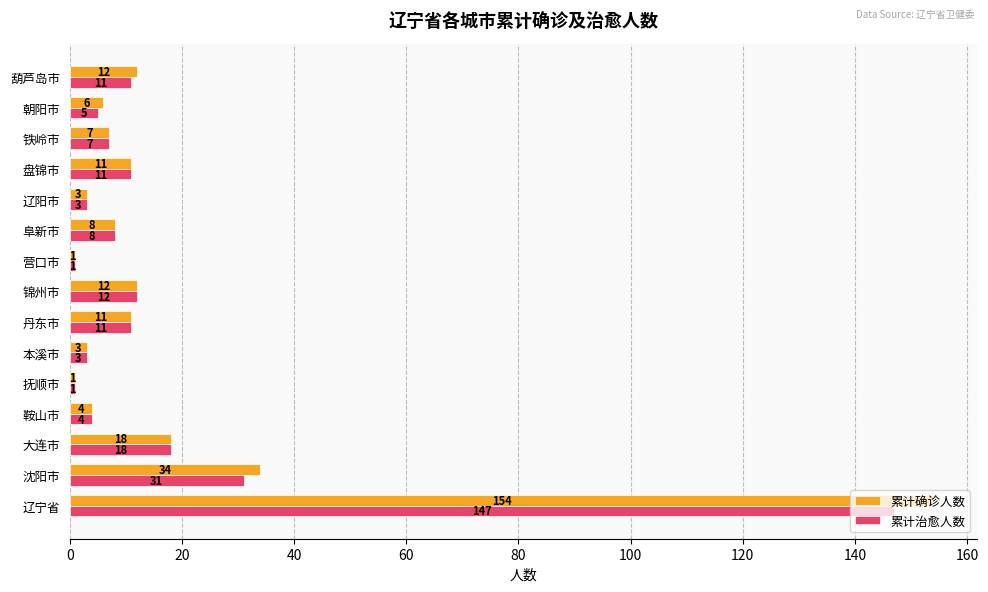

How many values in the 累计确诊人数 series are below 8?

7